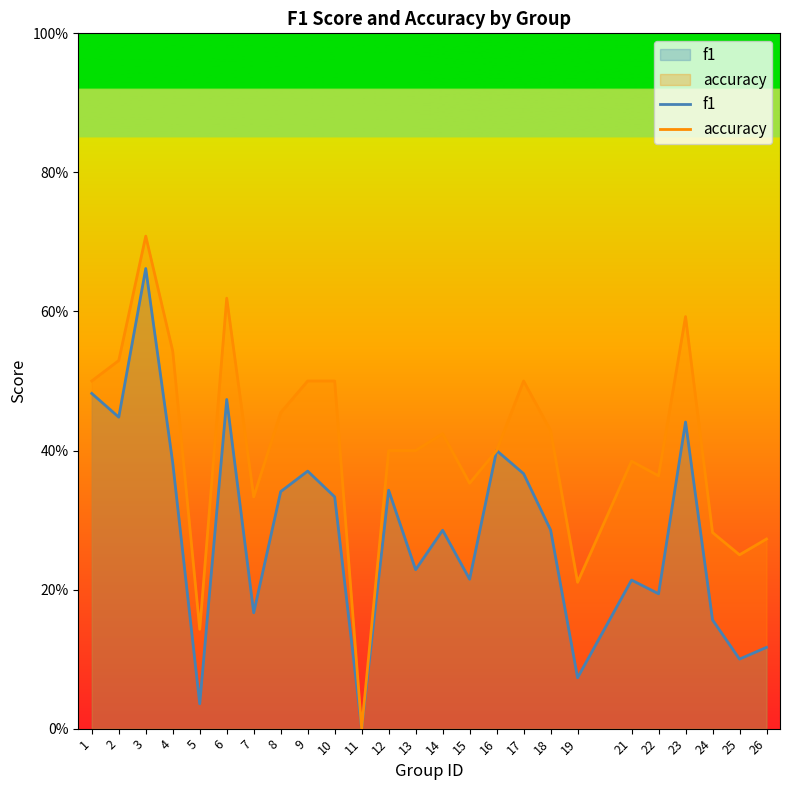

True or false: accuracy and f1 cross at least once.

False